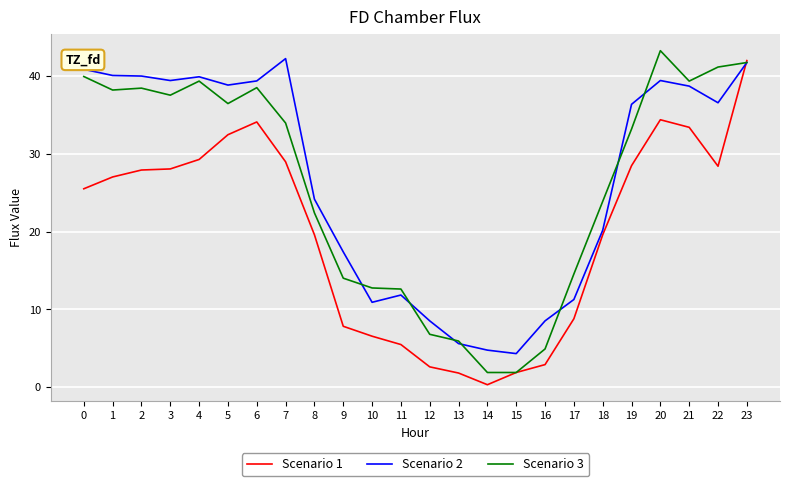

True or false: Scenario 2 has more than 1 interior local peaks.

True